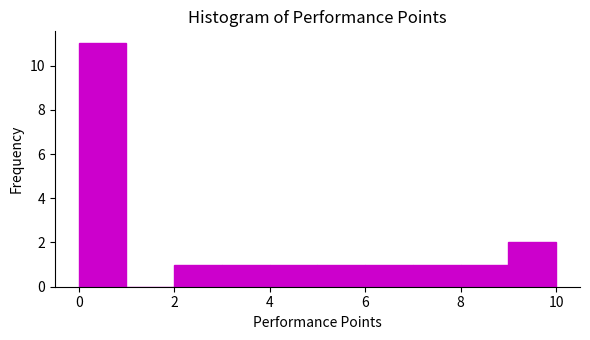

Which range on the x-axis has the tallest bar?

0 to 1